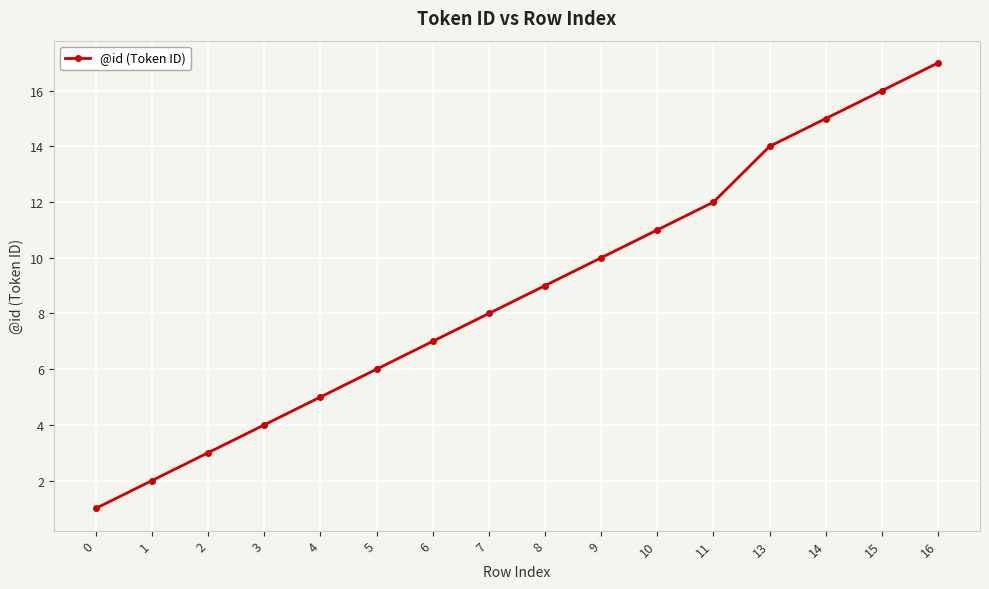

What is the sum of the values at 8 and 10?

20